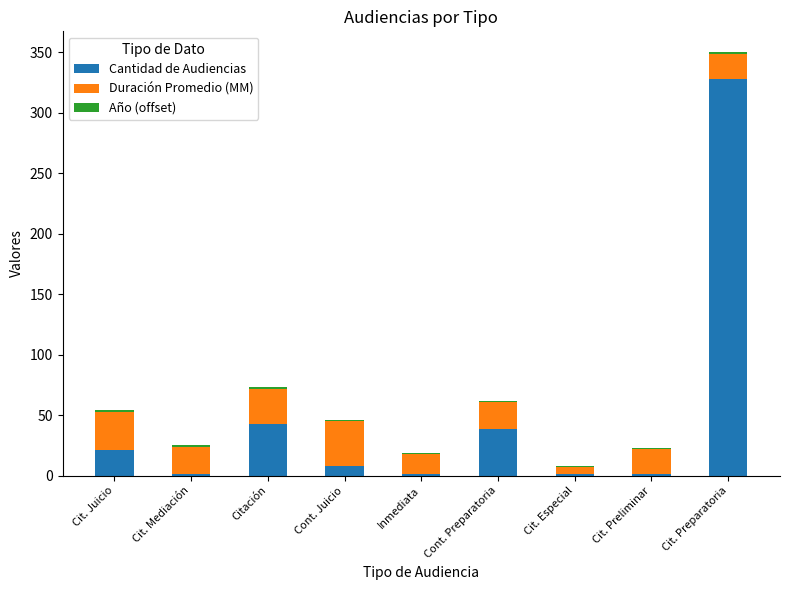

Count the number of categories in the chart.

9